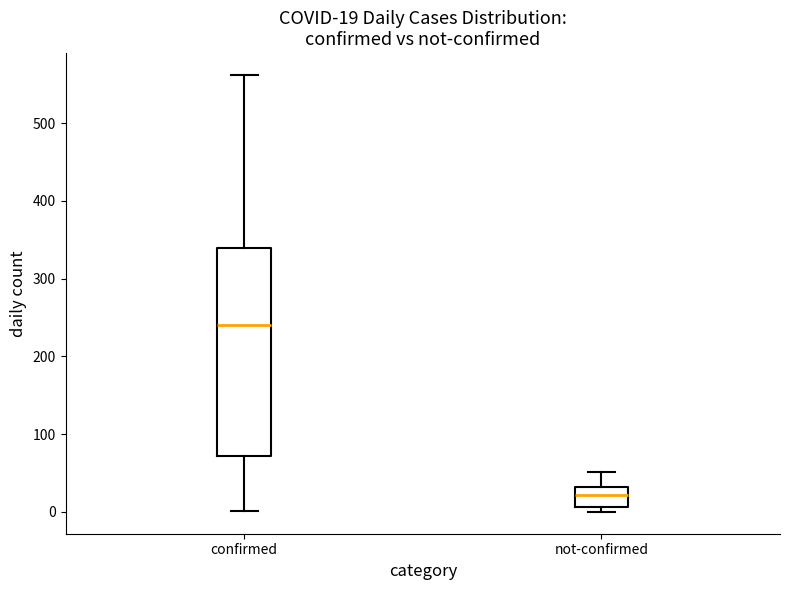

Which box is the tallest, from its lower edge to its upper edge?

confirmed